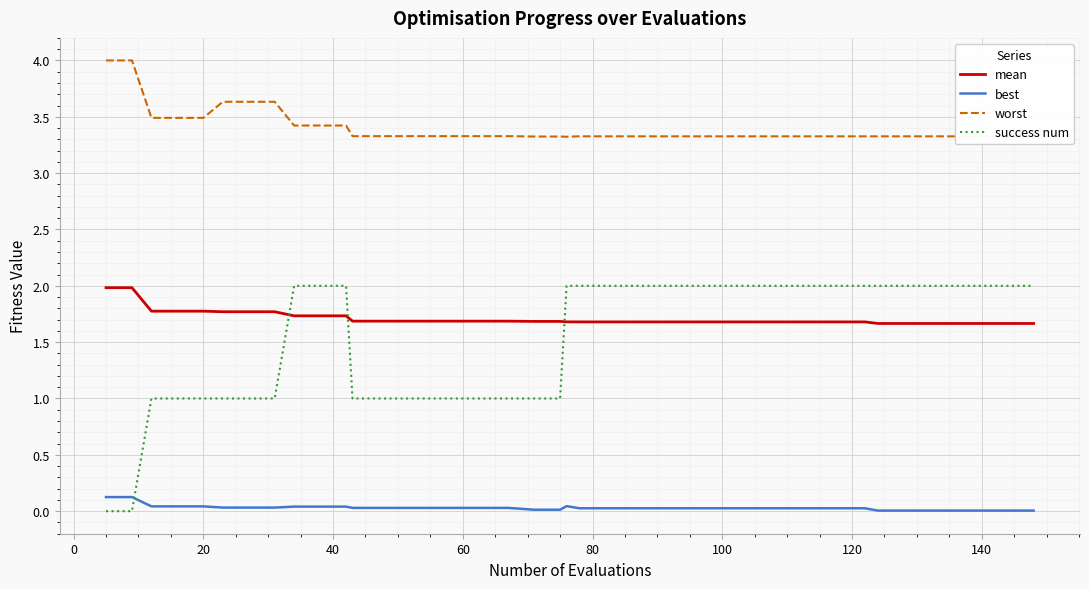

Which series has the largest range (max minus min)?

success num